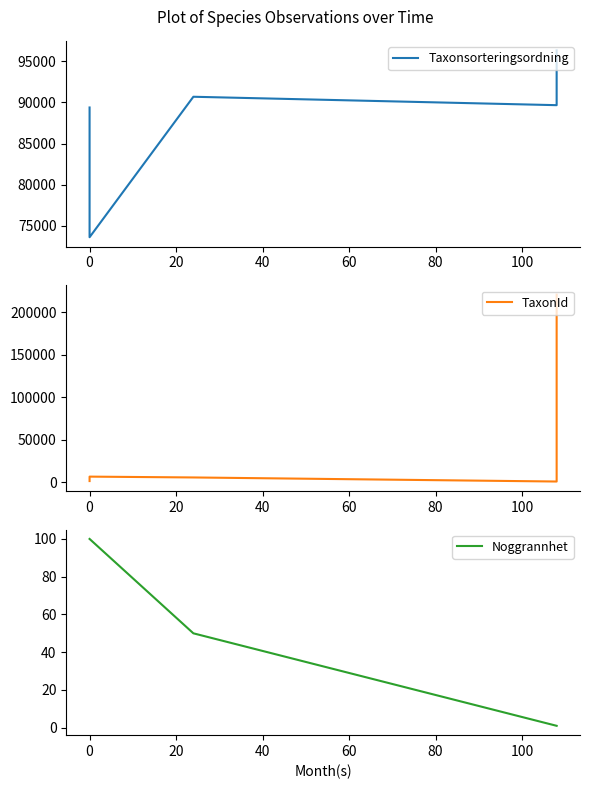

In Taxonsorteringsordning, how many points are lower than both neighbors (excluding endpoints)?

2